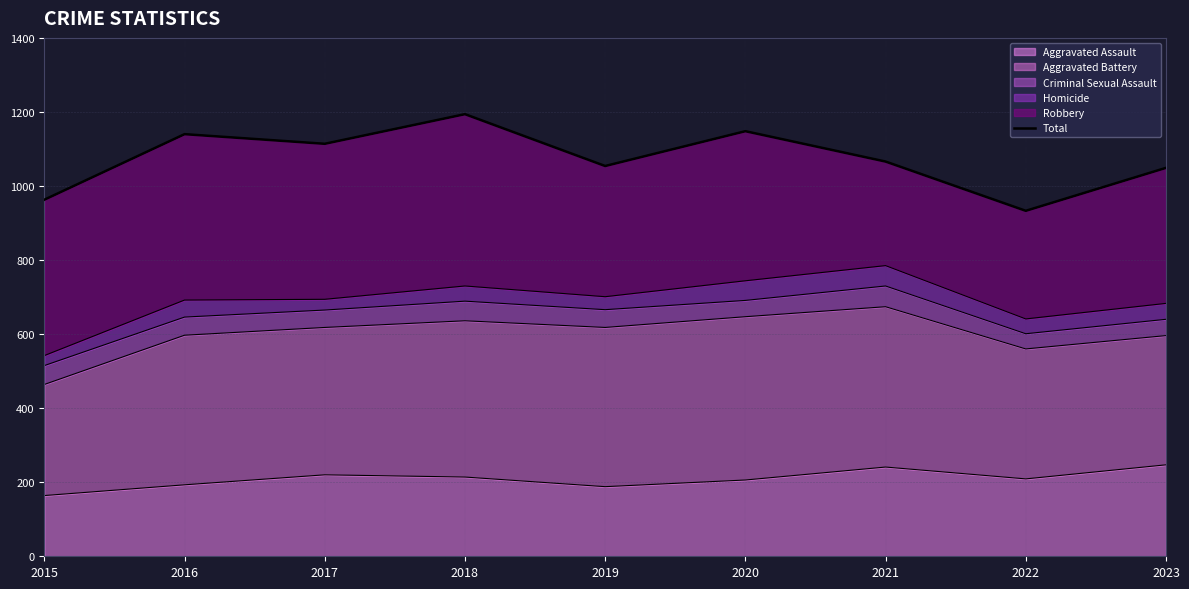

List the labels in order of value, largest first.

2018, 2020, 2016, 2017, 2021, 2019, 2023, 2015, 2022